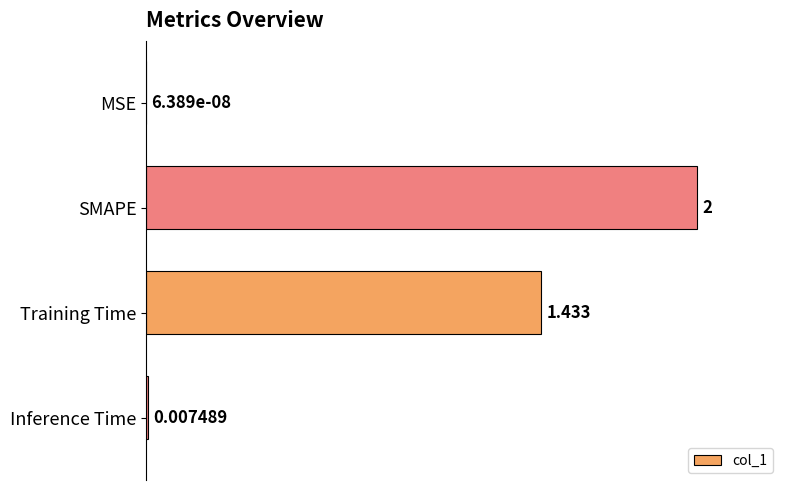

Which has a higher value, Inference Time or Training Time?

Training Time